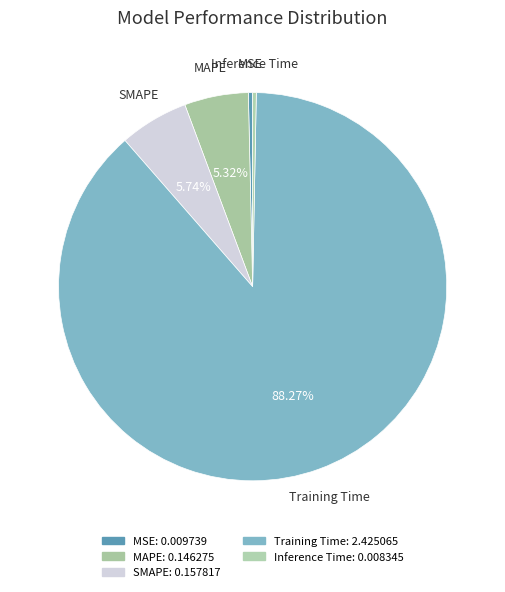

What is the largest slice in the pie chart?

Training Time